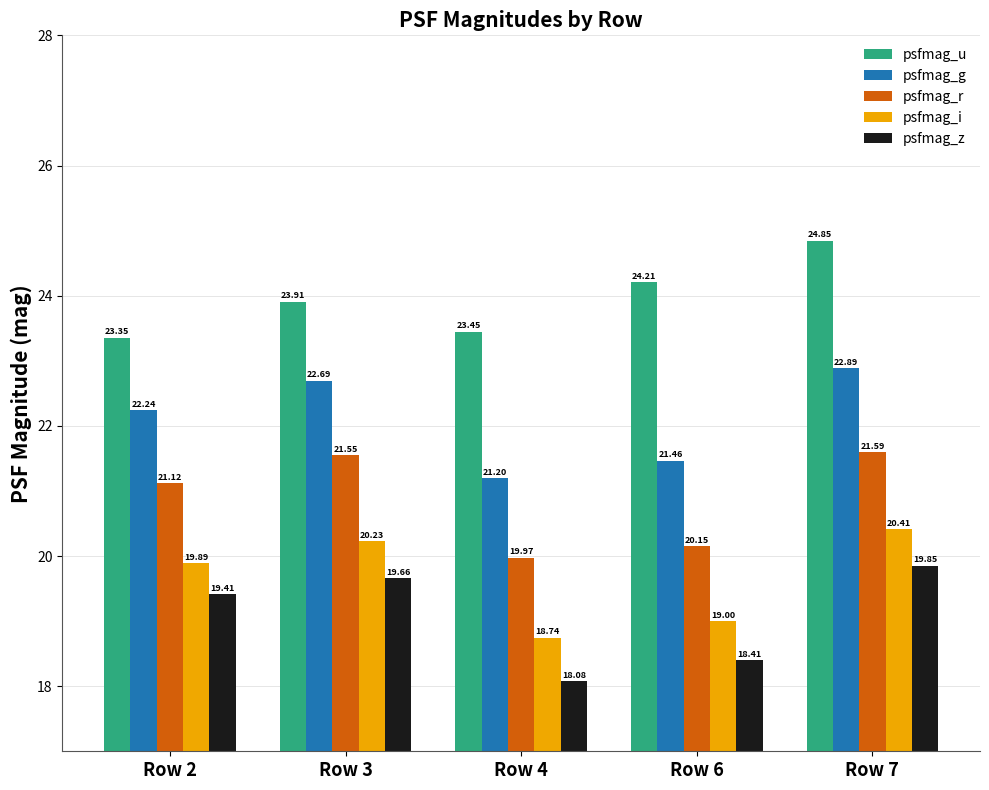

At how many categories does at least one series exceed 18?

5